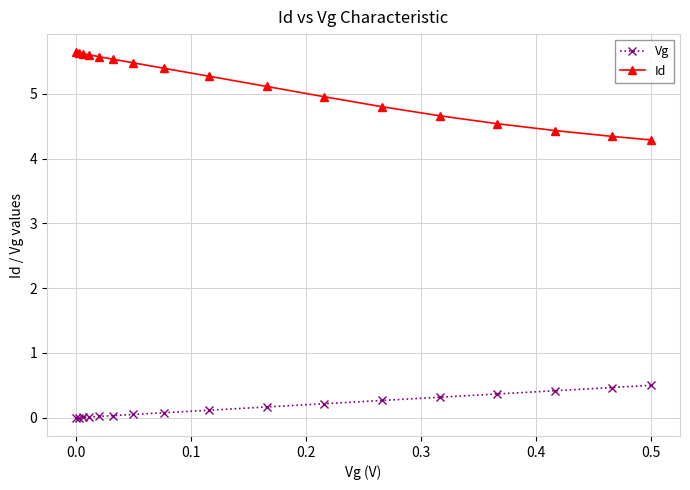

What is the average value of the Id series?

5.1